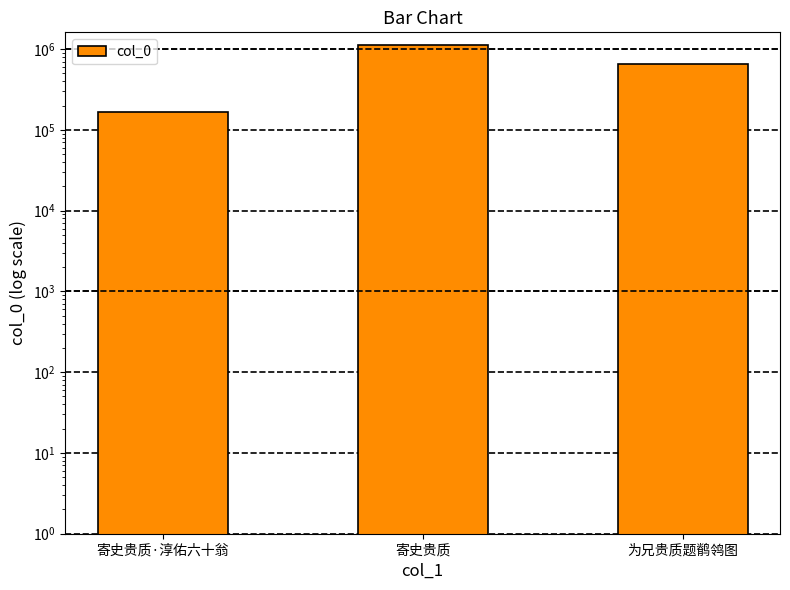

How many values are between 167425 and 1133431?

3